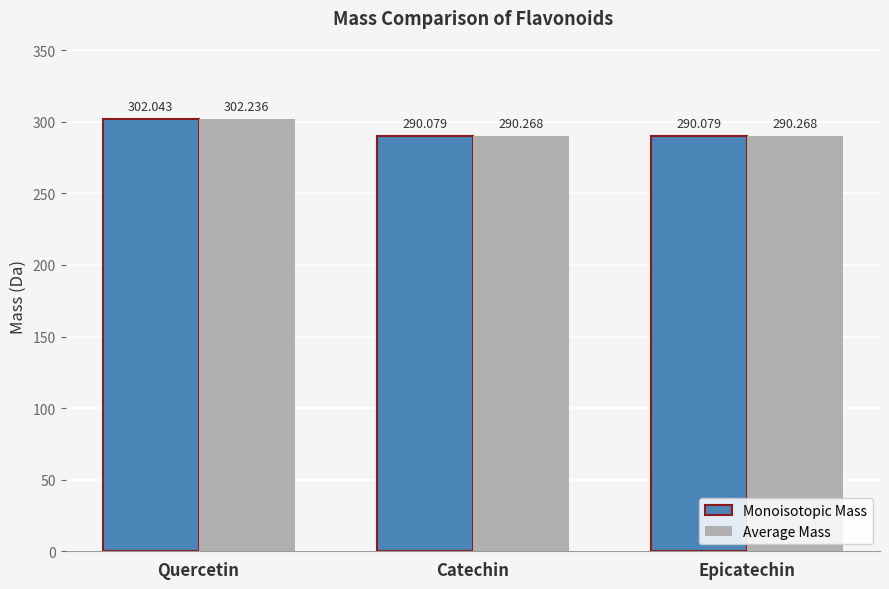

Rank the series at Catechin from lowest to highest value.

Monoisotopic Mass, Average Mass